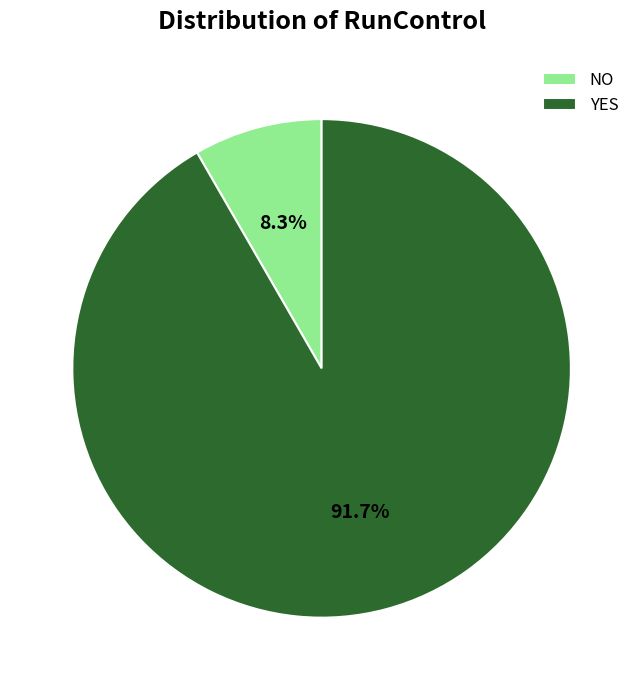

The NO slice represents 3% of the pie. True or false?

False